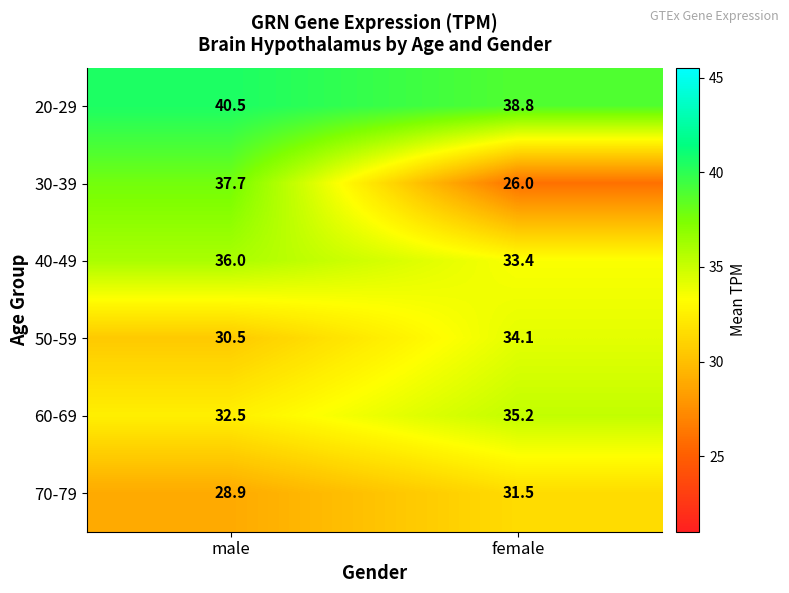

Where does the 70-79 series first go above 31?

female